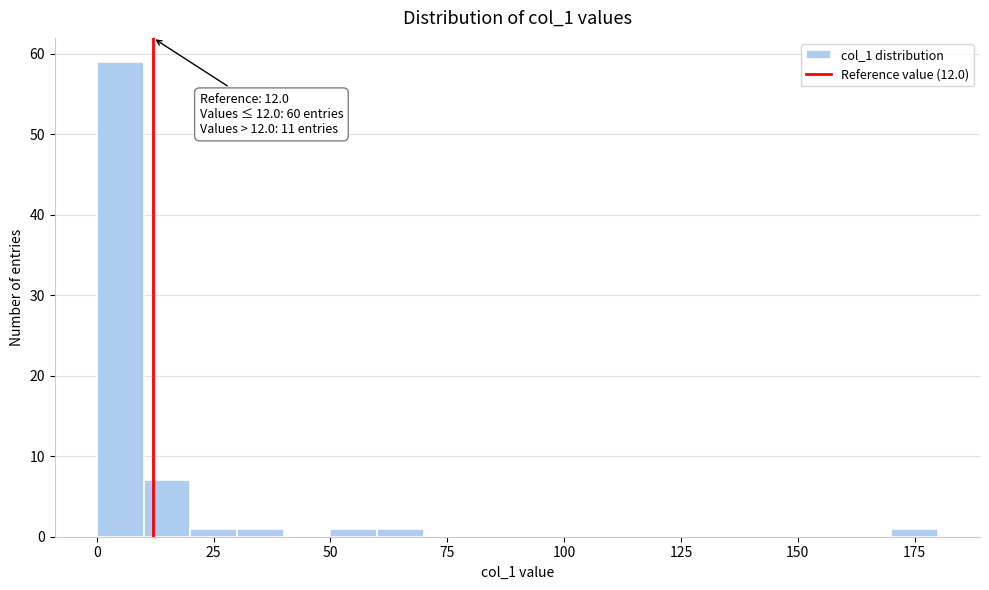

Read against the x-axis, roughly where is the centre of the tallest bar?

5